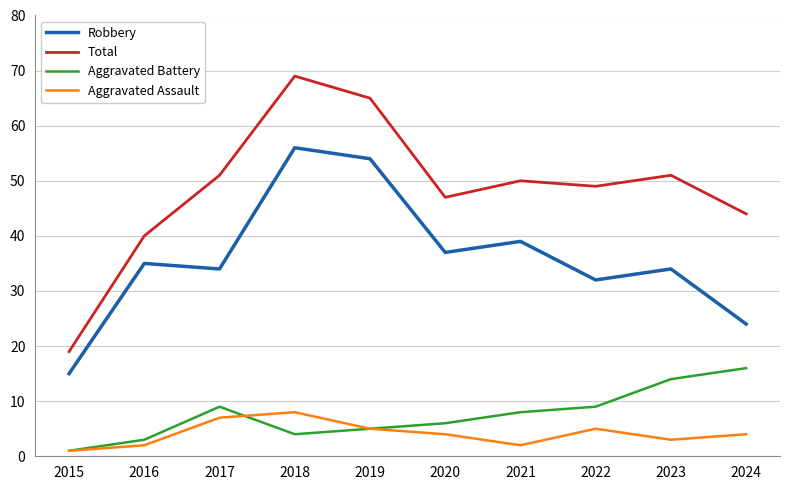

True or false: Robbery has more than 0 interior local peaks.

True